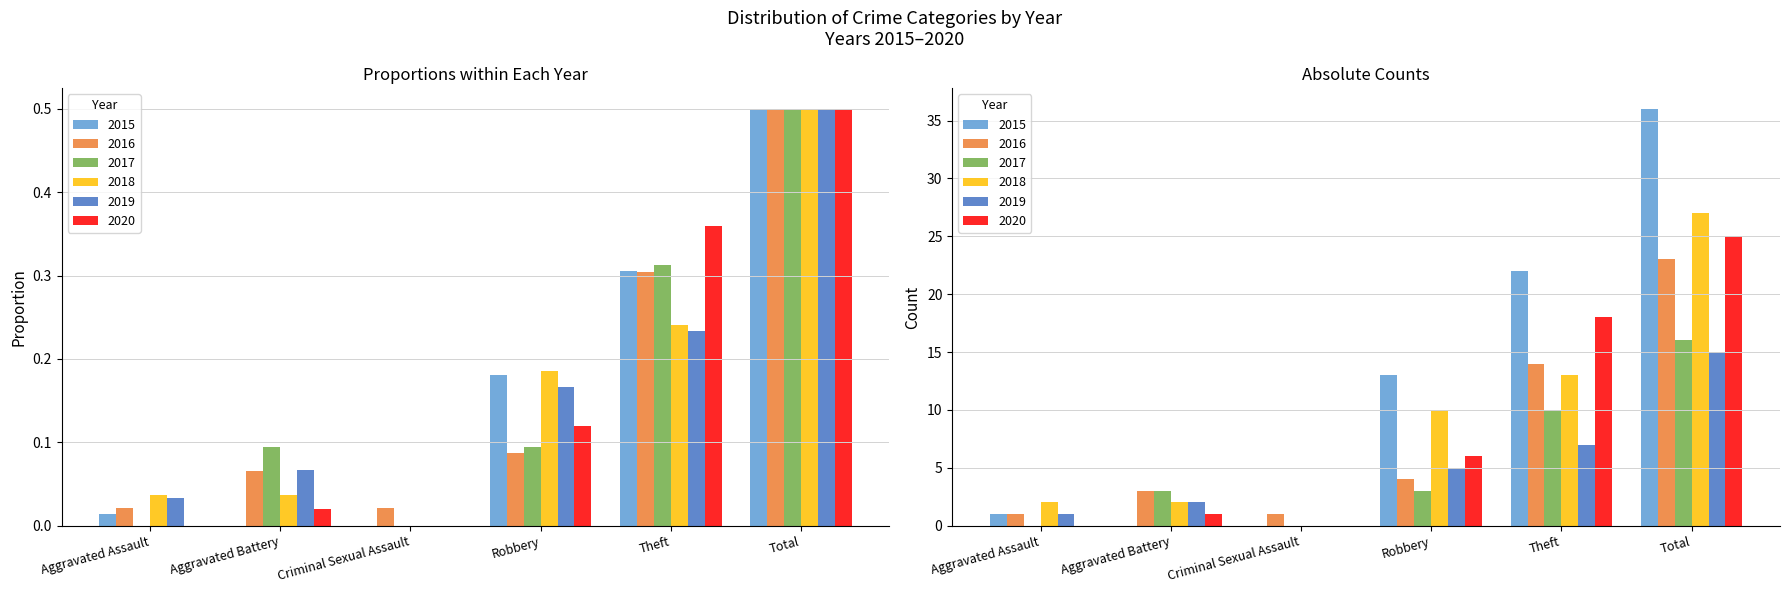

What is the label of the 3rd bar from the right?

Robbery